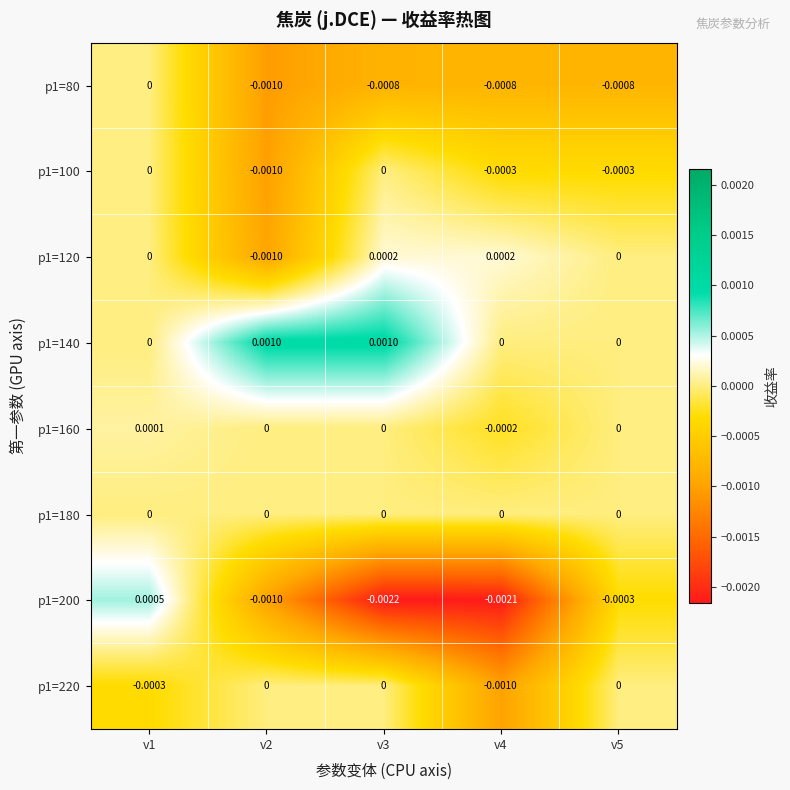

At which category does the chart reach its minimum across all series?

v3